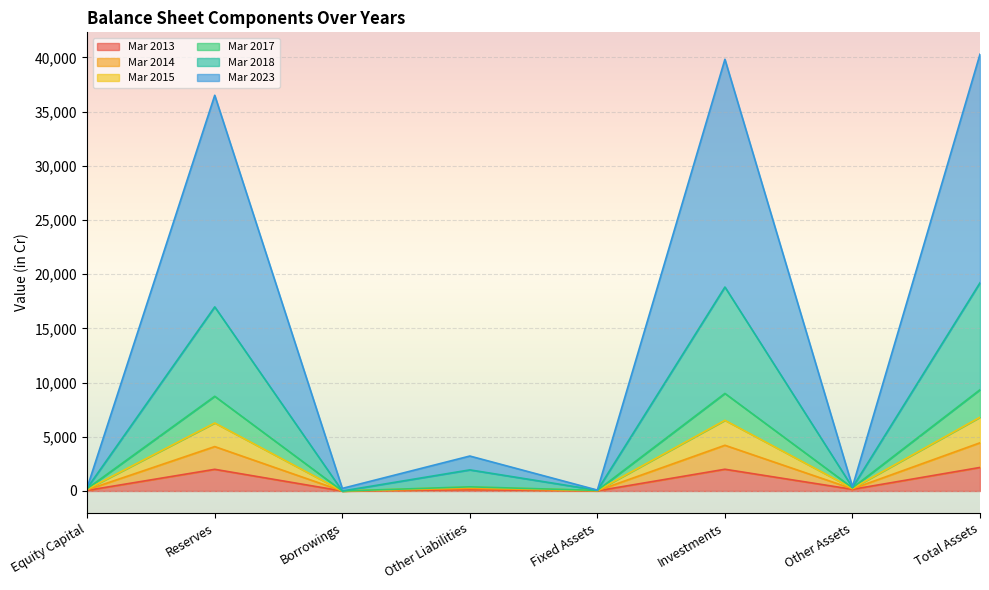

What are all the series names shown in the legend?

Mar 2013, Mar 2014, Mar 2015, Mar 2017, Mar 2018, Mar 2023